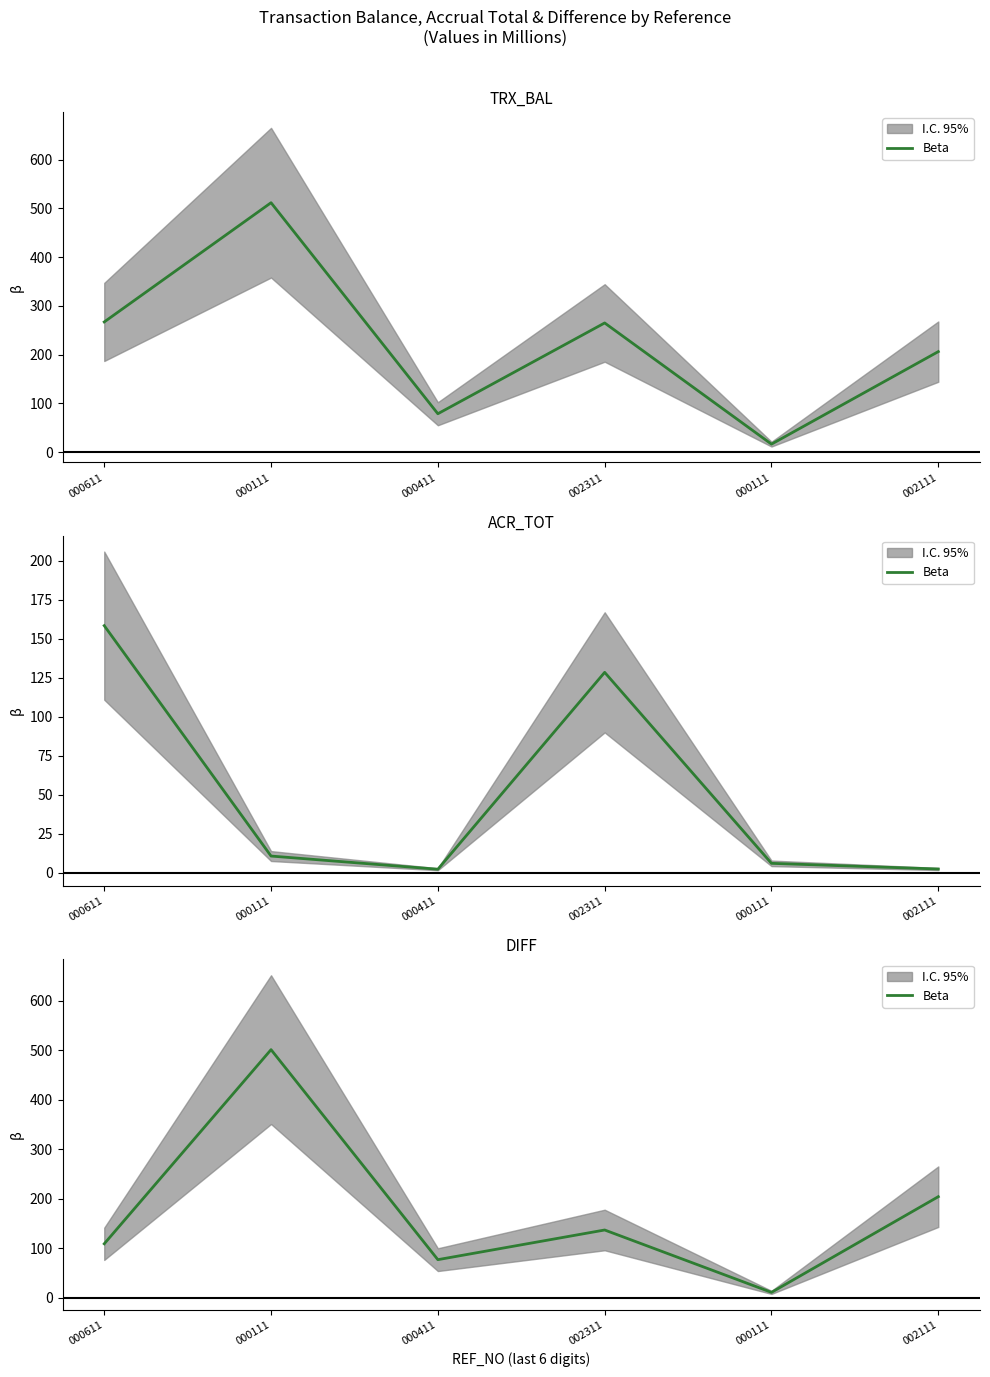

List the labels in order of value, largest first.

000111, 002111, 002311, 000611, 000411, 000111